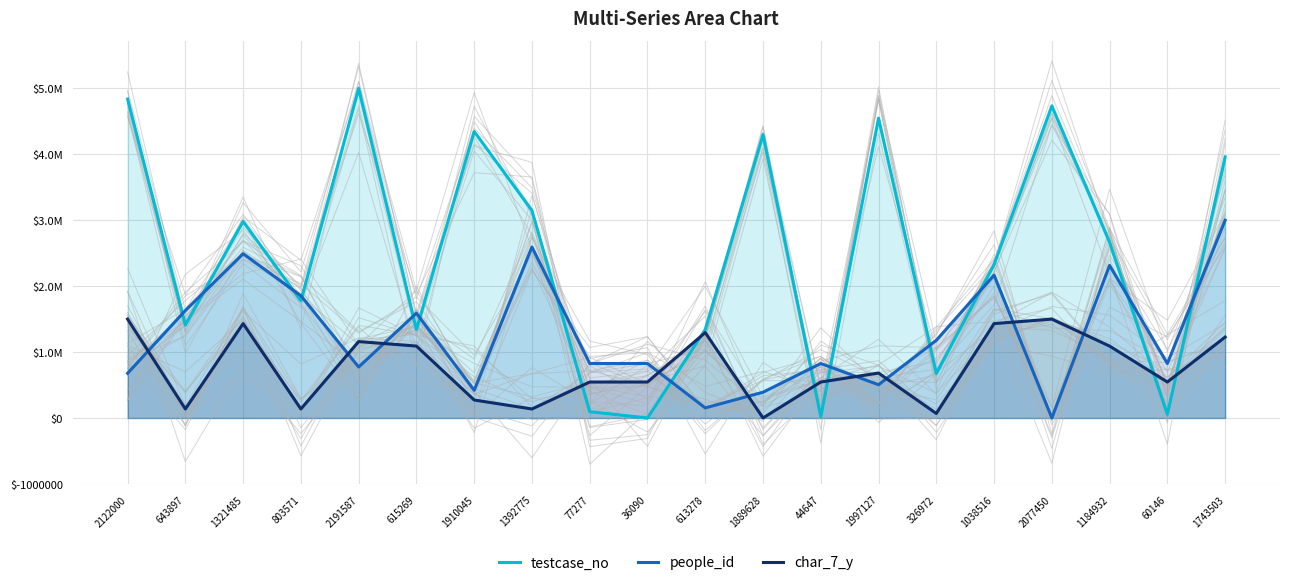

True or false: testcase_no has a value of 4838582.5 at 2122000.

True